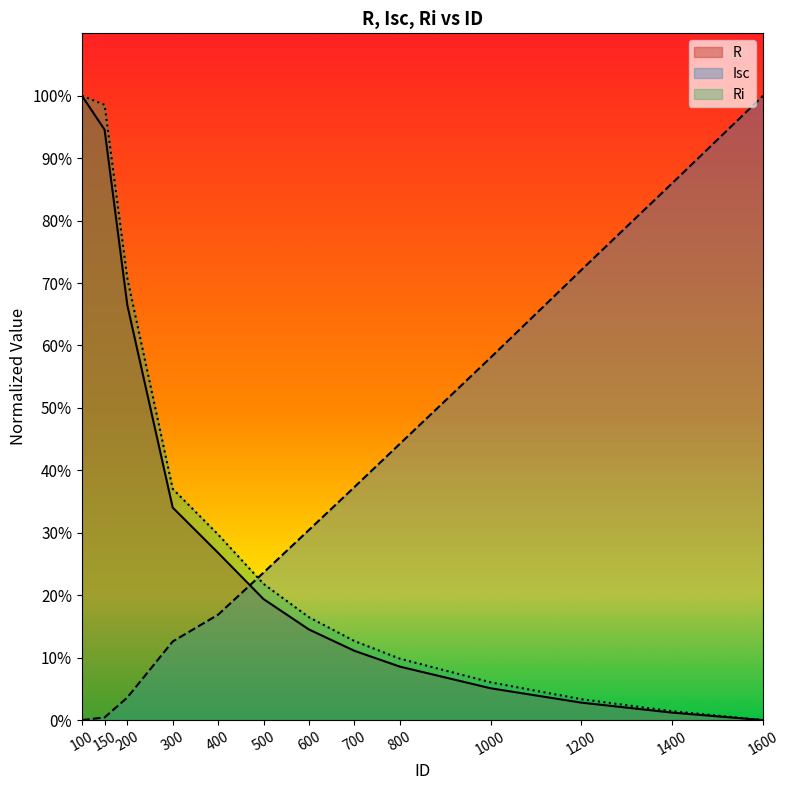

Which series has the largest total across all categories?

Isc